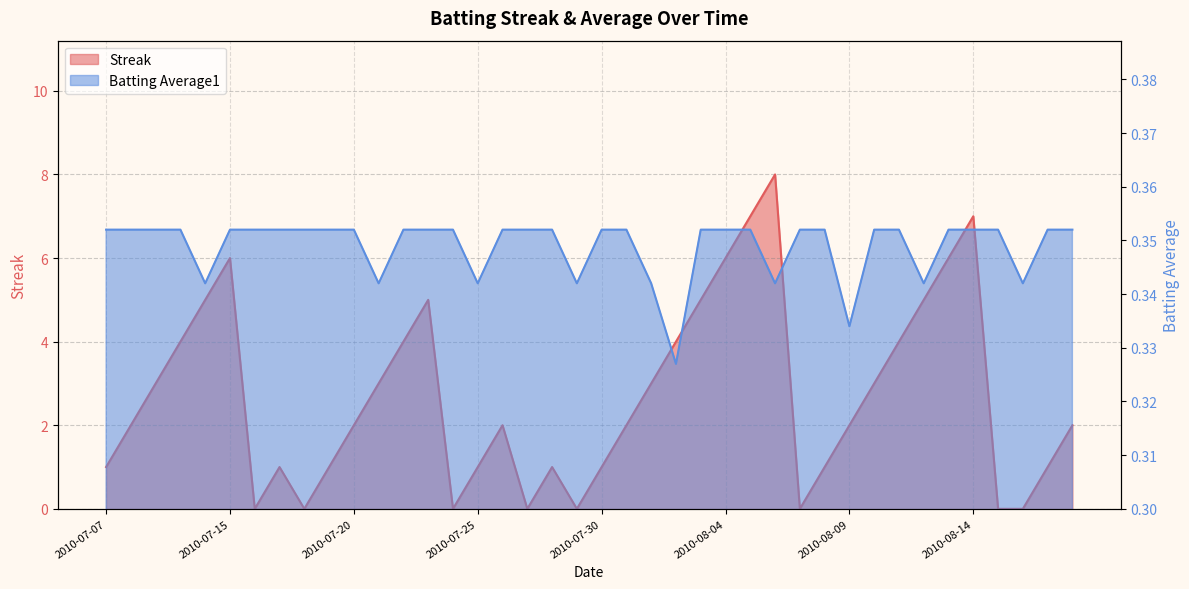

List the series in order of their overall mean, highest first.

Streak, Batting Average1